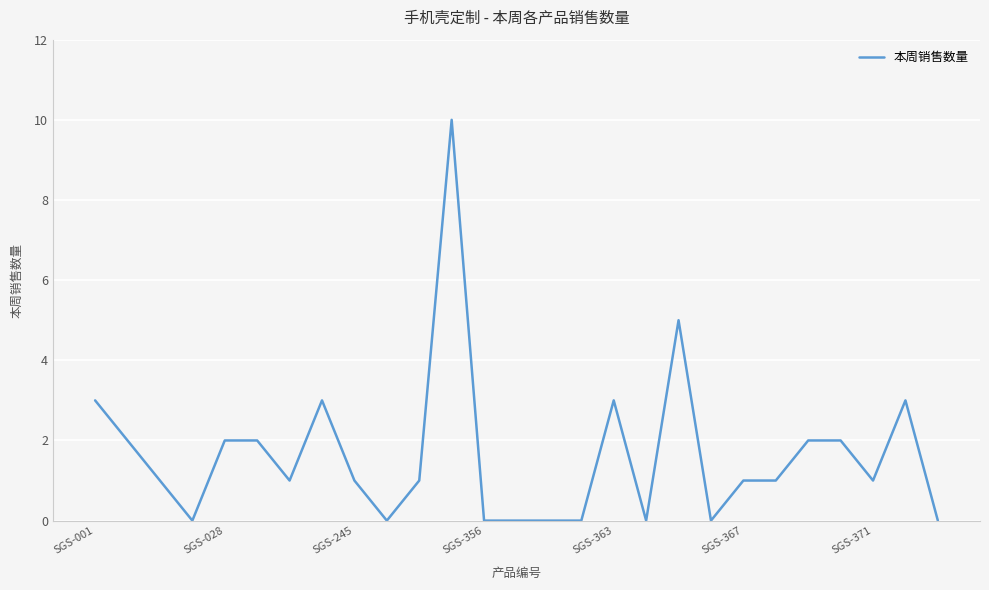

What is the maximum value shown in the chart?

10